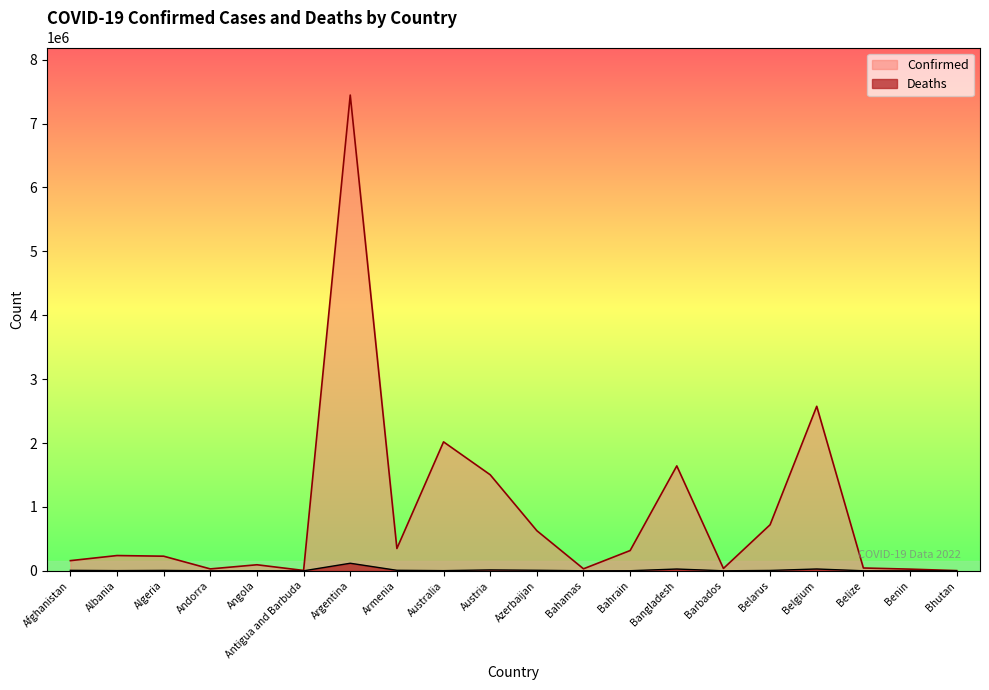

Which series has the largest total across all categories?

Confirmed